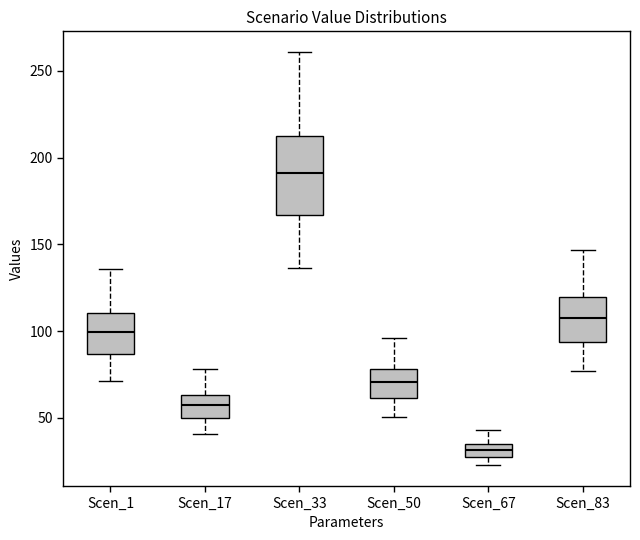

Which box's median line is the lowest?

Scen_67